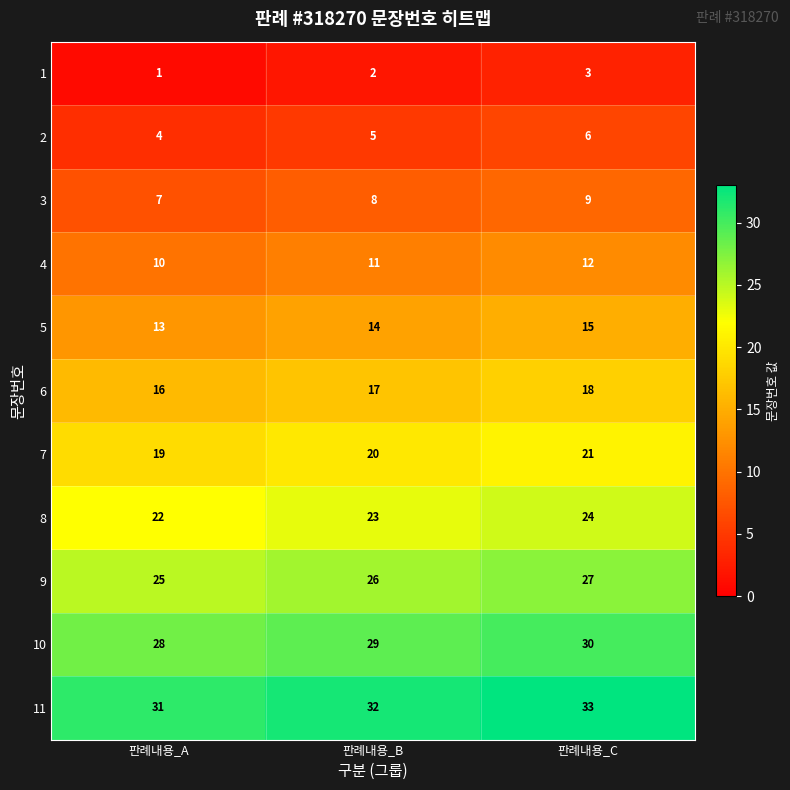

What is the sum of the 6 values at 판례내용_B and 판례내용_C?

35